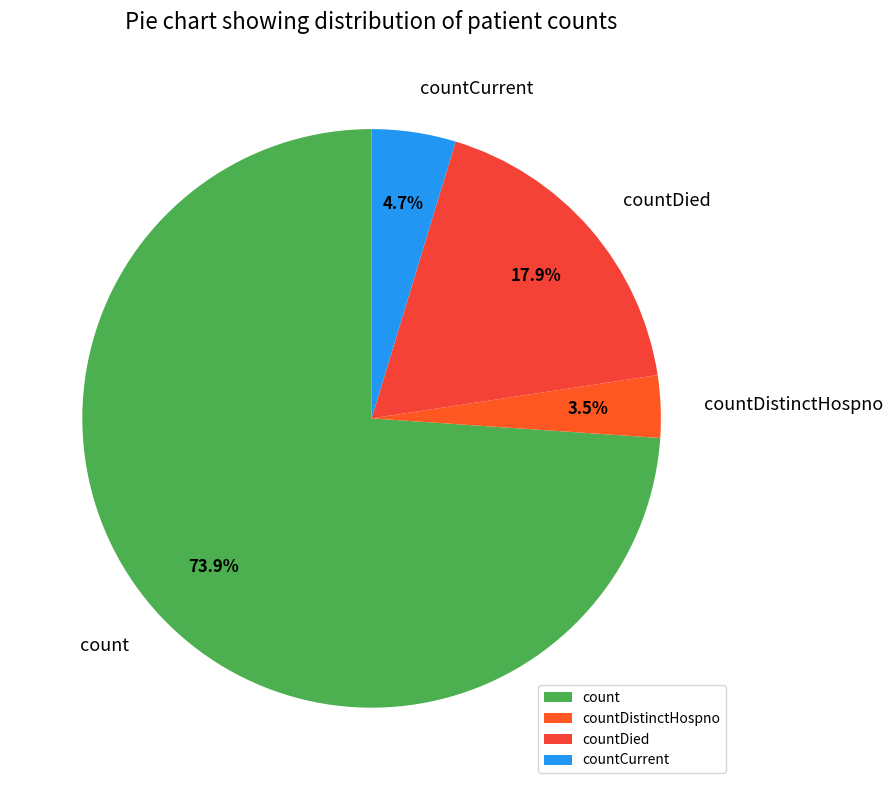

Is count the majority of the pie?

Yes